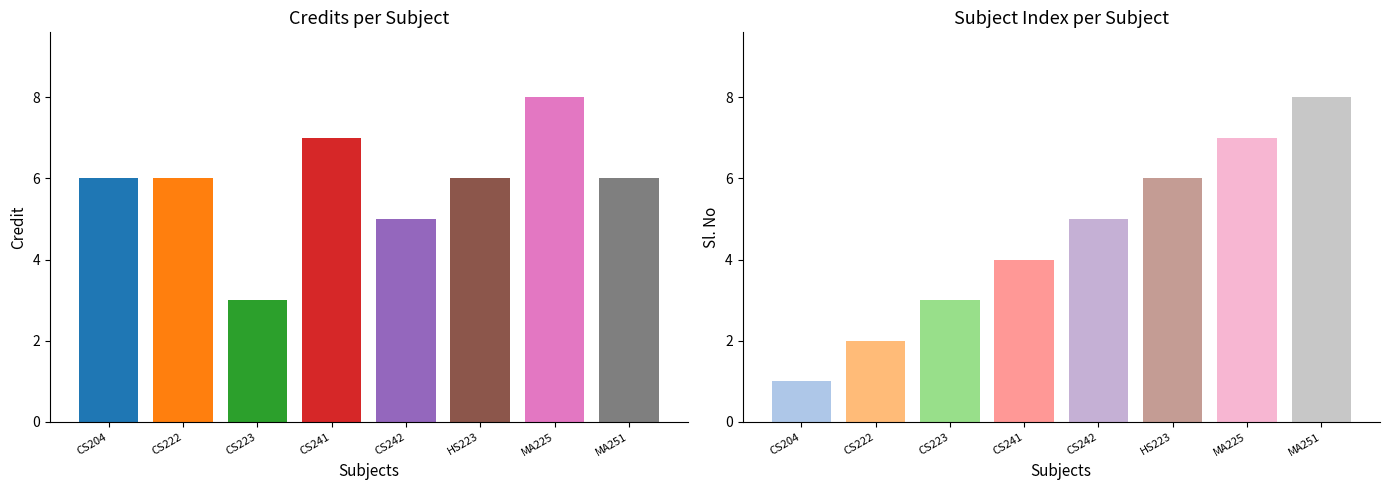

Count the number of categories in the chart.

8